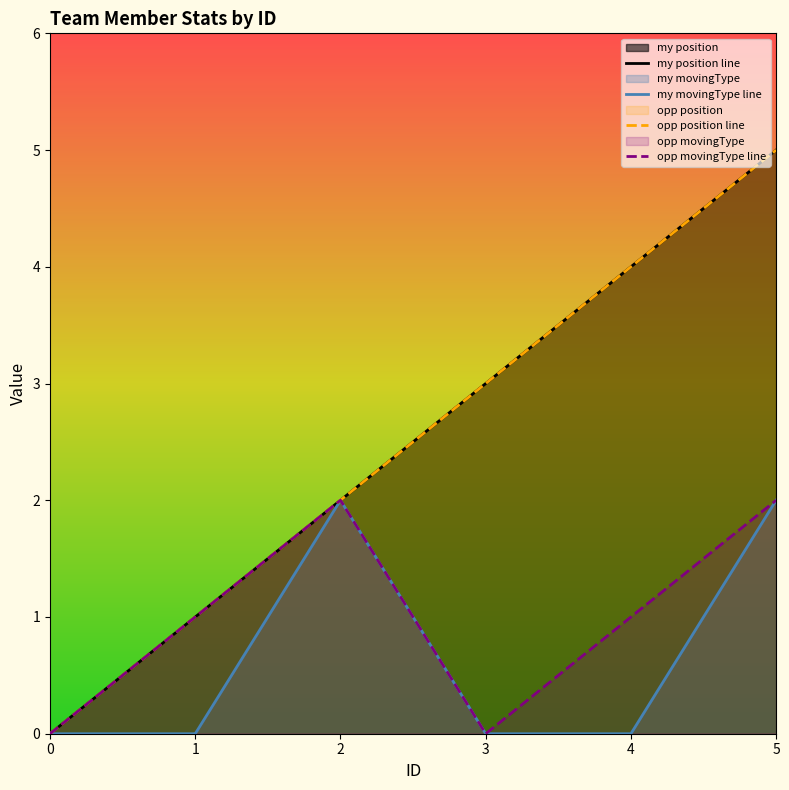

Is it true that opp position line equals 6 at 4?

False